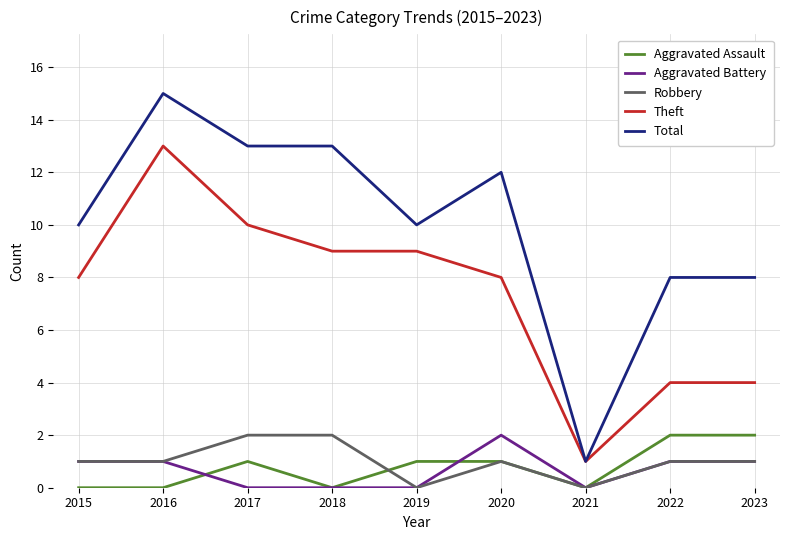

What is the greatest value displayed?

15